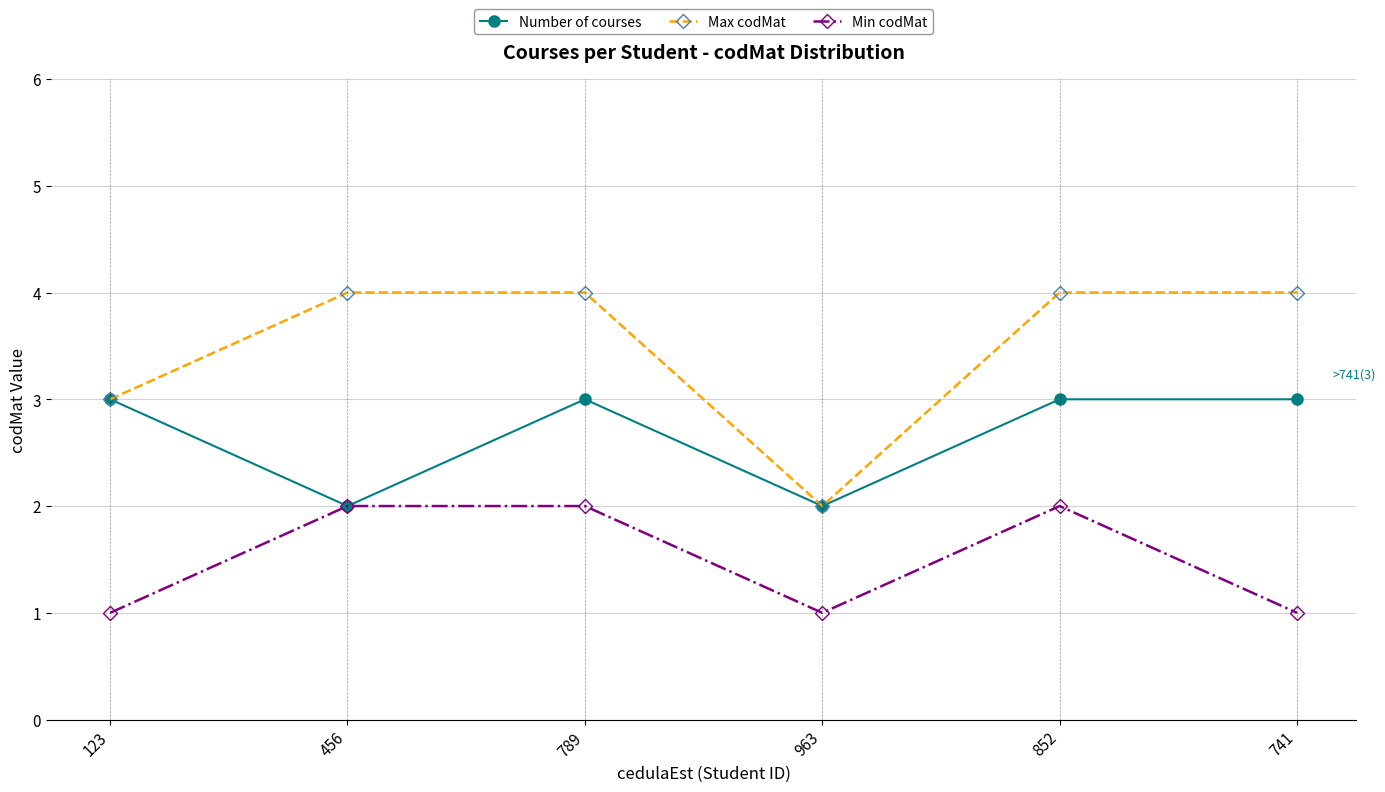

Reading left to right, list all the values displayed in this chart.

Number of courses: 3	2	3	2	3	3
Max codMat: 3	4	4	2	4	4
Min codMat: 1	2	2	1	2	1